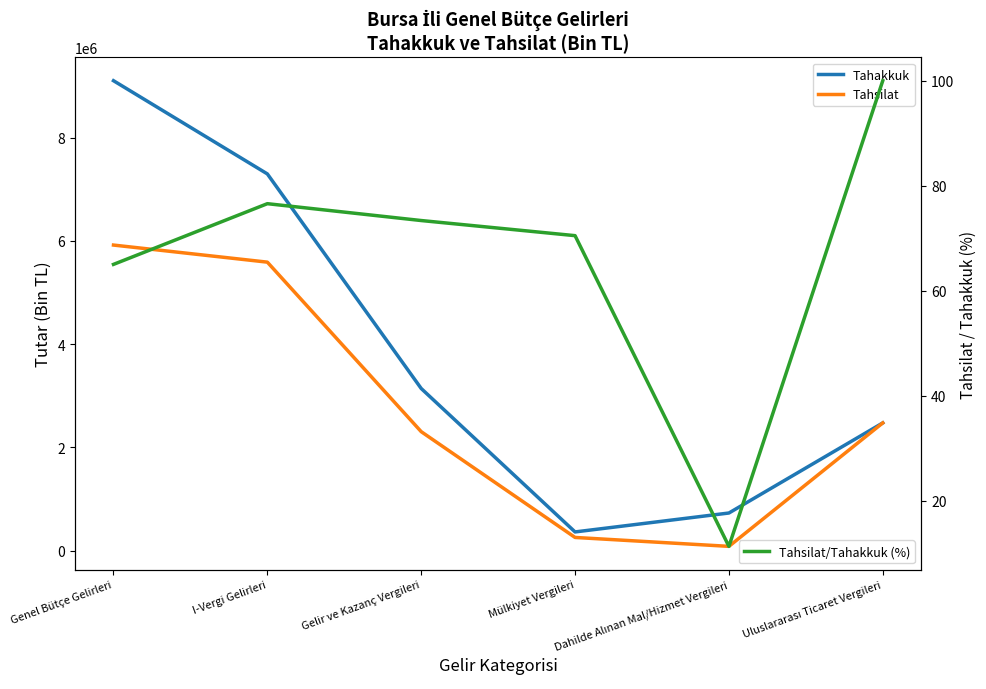

Which has a higher value, Uluslararası Ticaret Vergileri or Mülkiyet Vergileri?

Uluslararası Ticaret Vergileri